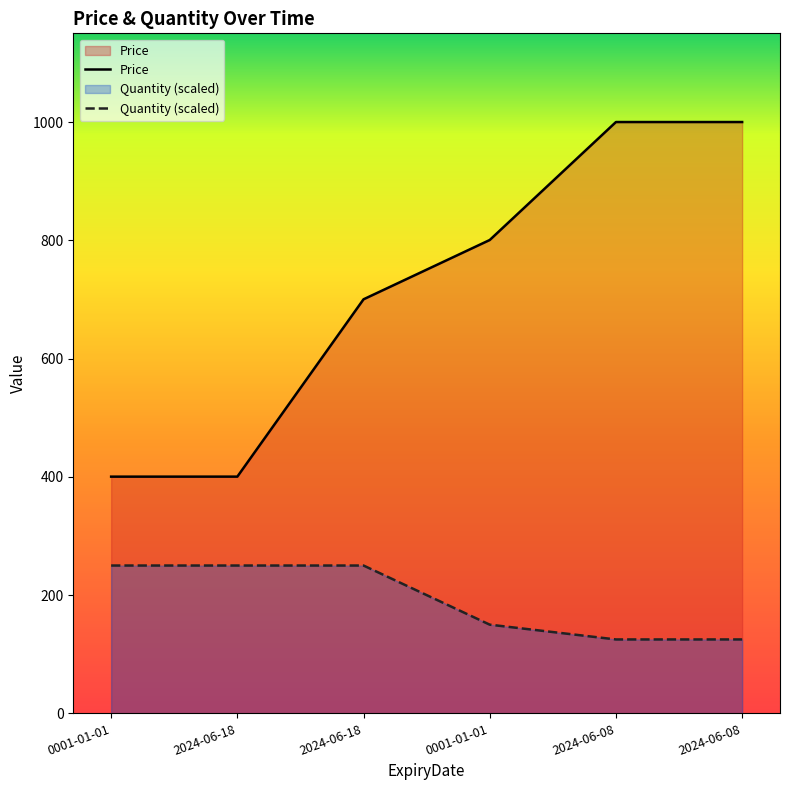

Reading left to right, extract all data points from this chart.

Price: 0001-01-01=400.3	2024-06-18=400.3	2024-06-18=700.2	0001-01-01=800.5	2024-06-08=1000.0	2024-06-08=1000.0
Quantity: 0001-01-01=250.0	2024-06-18=250.0	2024-06-18=250.0	0001-01-01=150.0	2024-06-08=125.0	2024-06-08=125.0